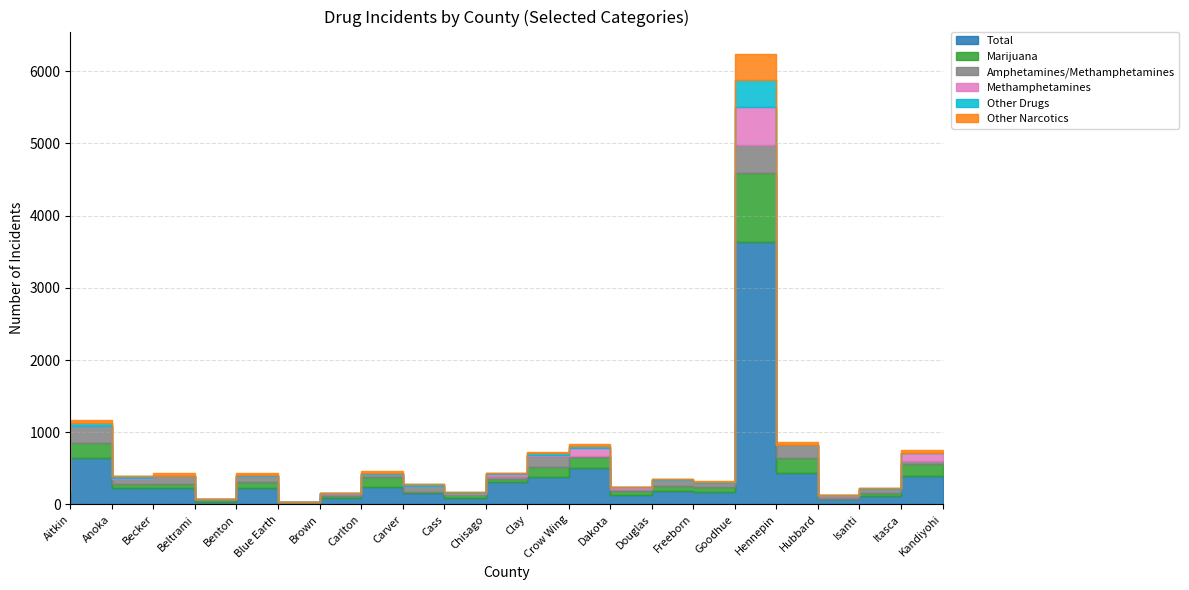

What is the approximate value of Other Narcotics at Beltrami, to the nearest 5?

35